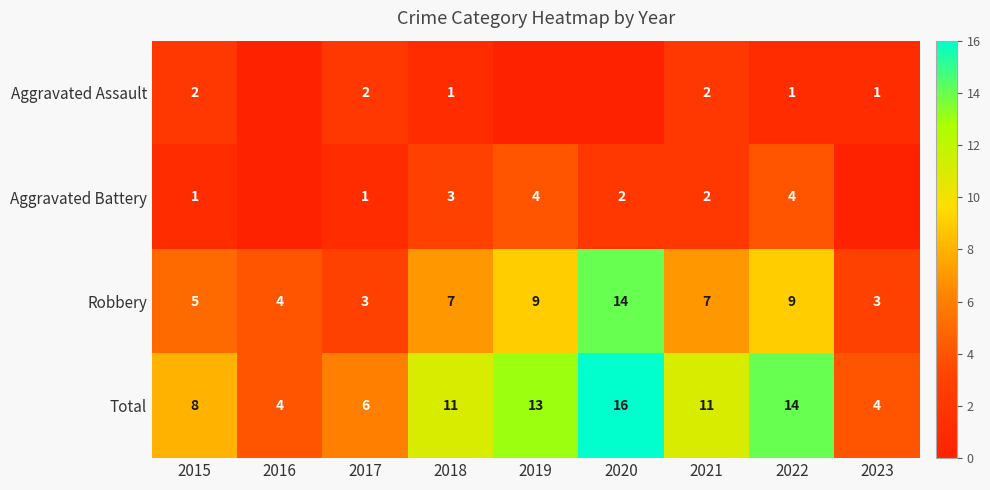

Rank the series at 2015 from highest to lowest value.

Total, Robbery, Aggravated Assault, Aggravated Battery